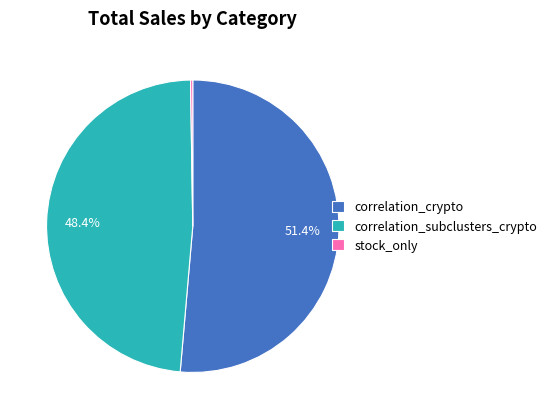

What portion of the pie excludes correlation_subclusters_crypto?

51.6%